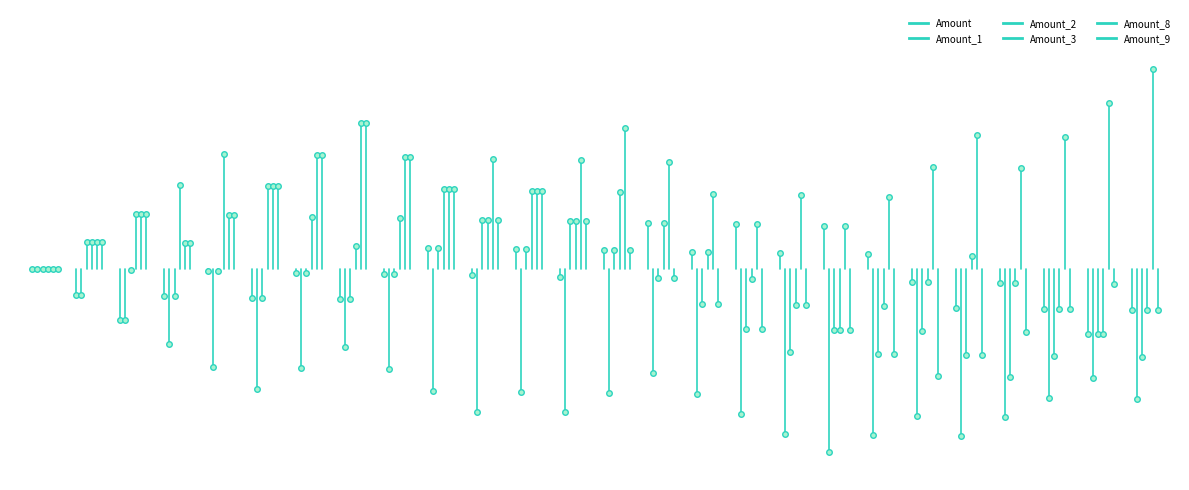

At which category does Amount_3 reach its first local valley?

7